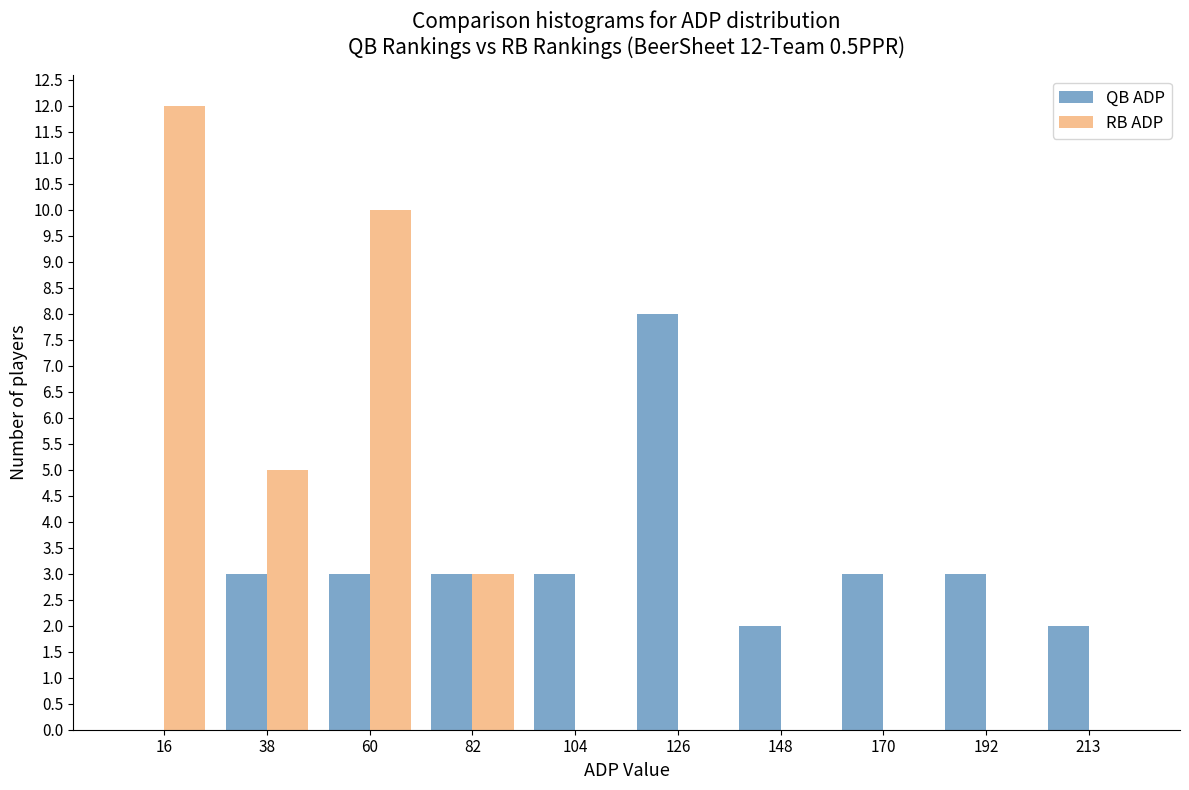

In the RB ADP series, which range on the x-axis has the tallest bar?

5 to 25